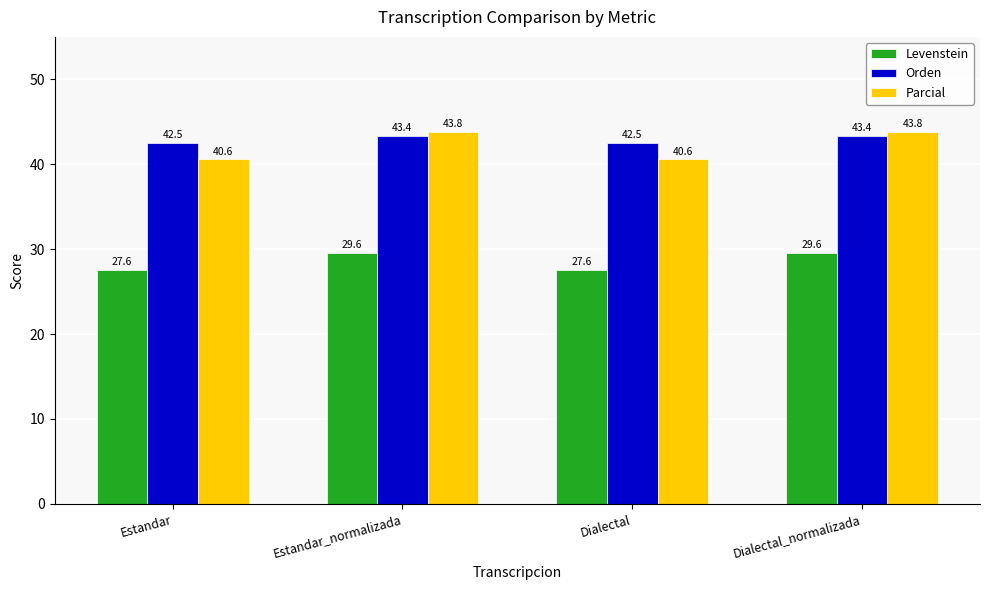

What is the difference between the second highest and minimum values in the Parcial series?

3.3